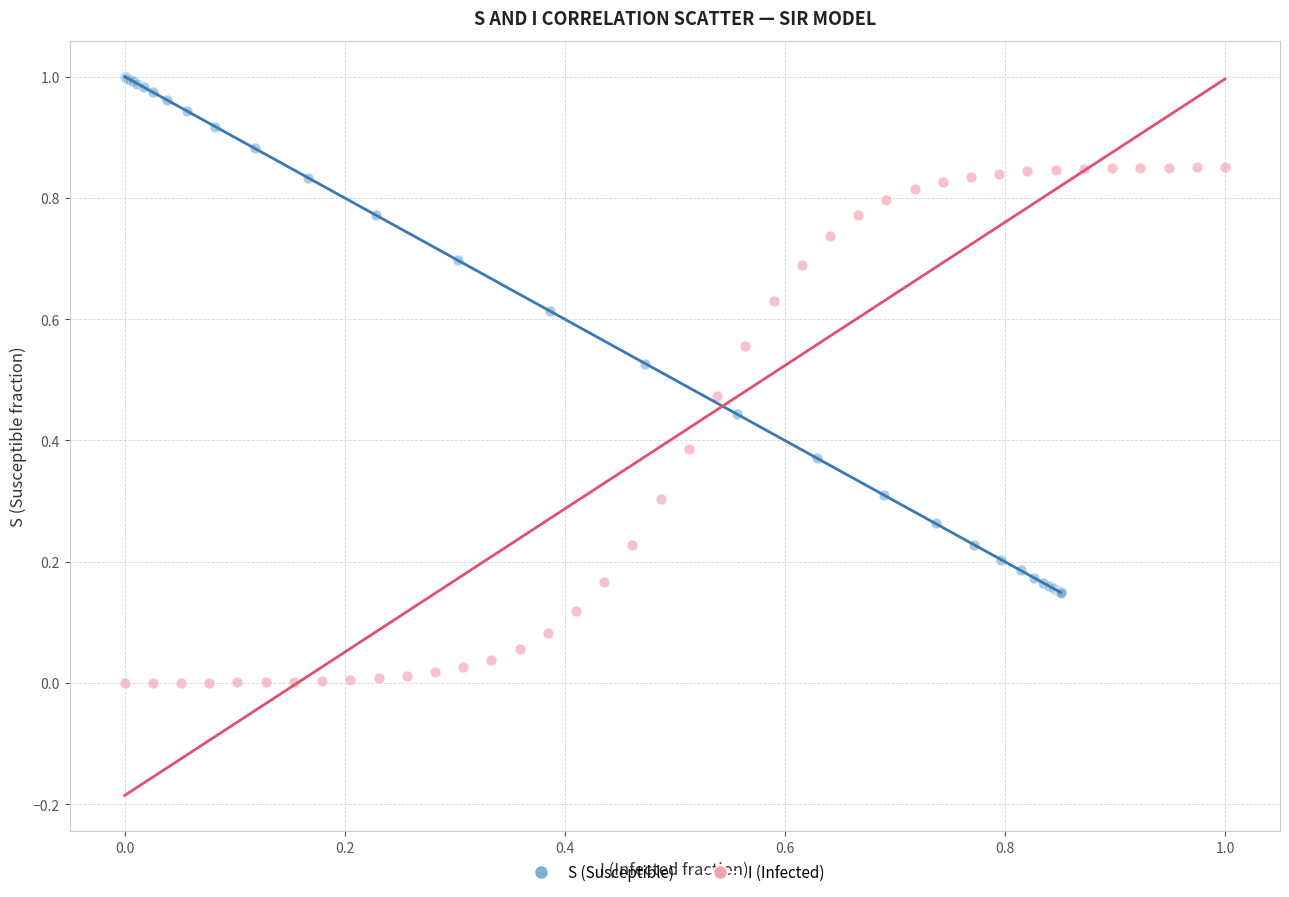

Which series contains the highest Y value?

S (Susceptible)